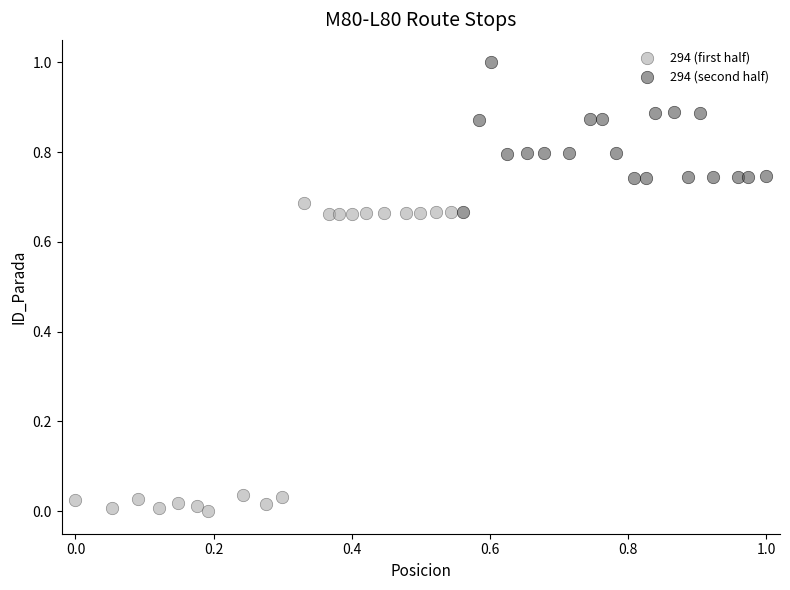

Which series has the widest spread of Y values?

294 (first half)